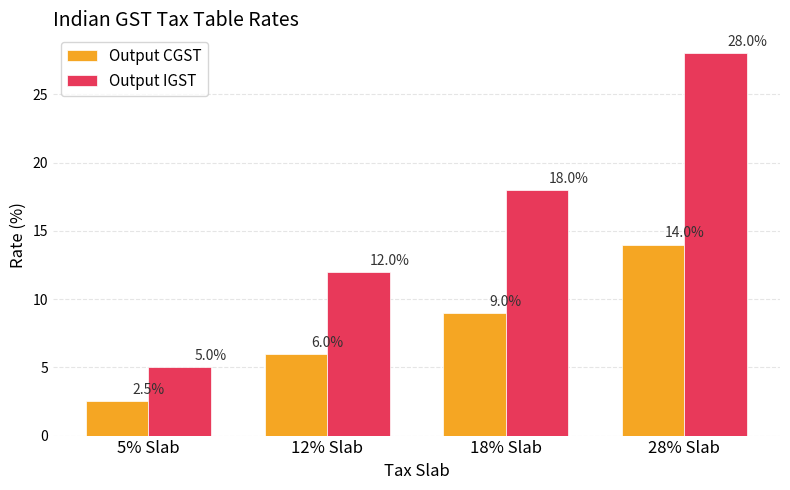

Reading left to right, list all the values displayed in this chart.

Output CGST: 5% Slab=2.5	12% Slab=6.0	18% Slab=9.0	28% Slab=14.0
Output IGST: 5% Slab=5.0	12% Slab=12.0	18% Slab=18.0	28% Slab=28.0